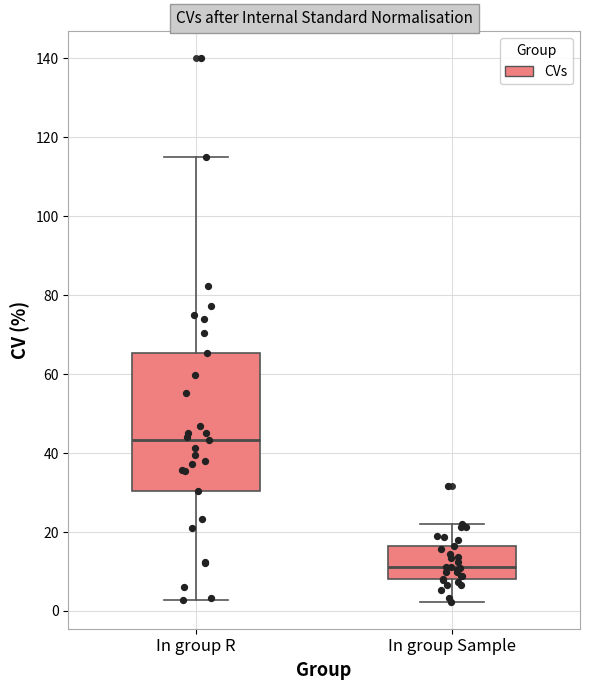

Which box's median line is the lowest?

In group Sample